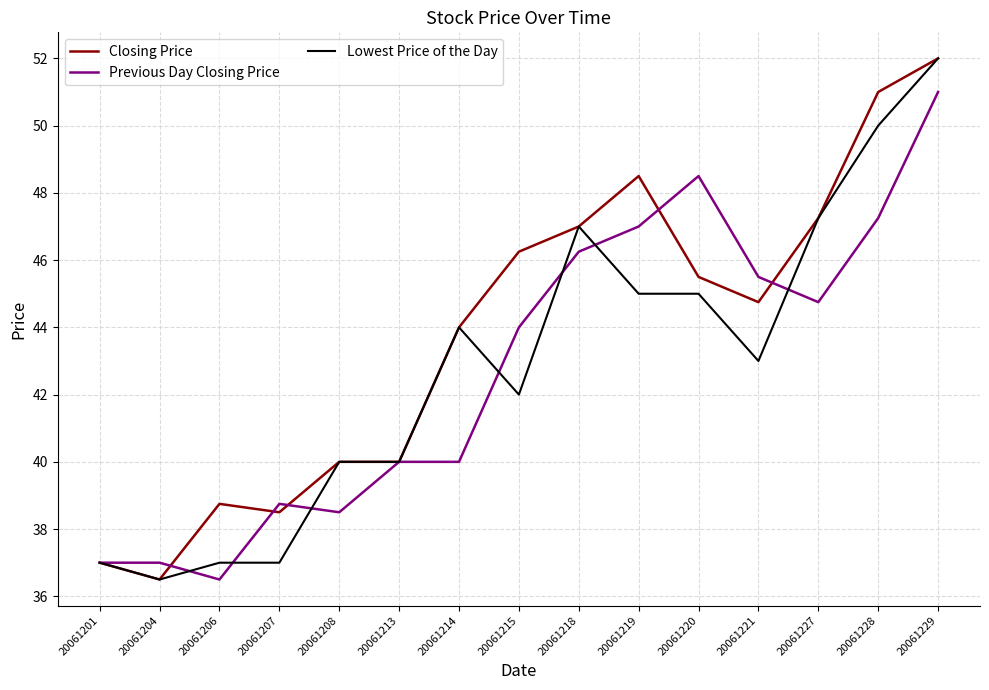

Rank the series at 20061219 from highest to lowest value.

Closing Price, Previous Day Closing Price, Lowest Price of the Day